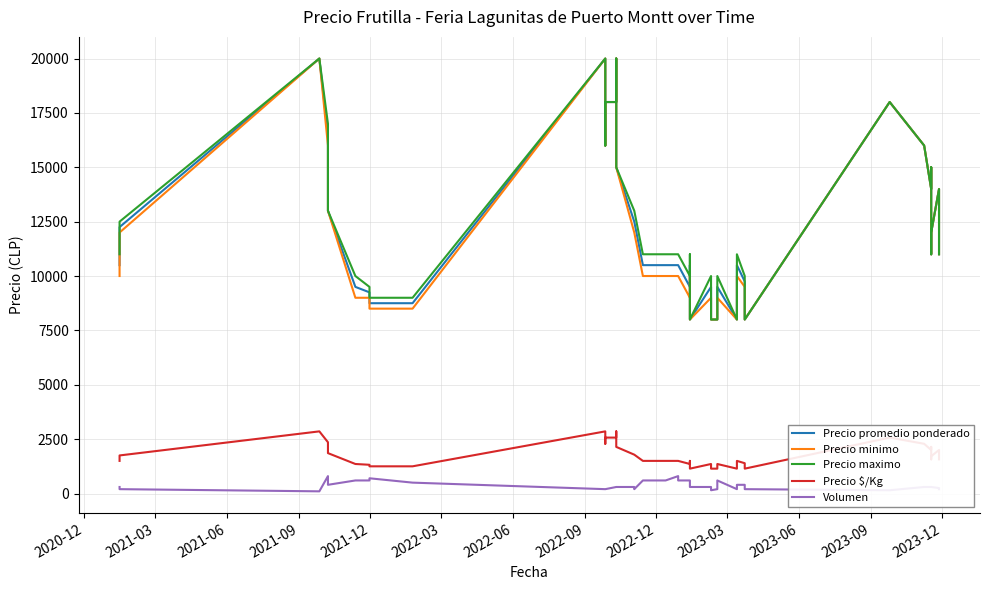

True or false: Volumen has a value of 127 at 34.

False